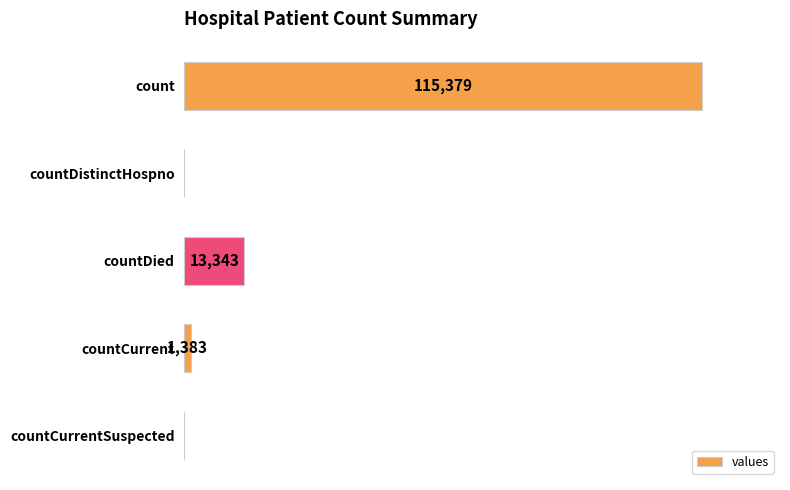

At which category does the chart reach its peak across all series?

count